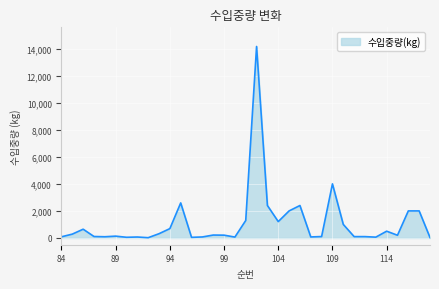

What is the smallest value displayed?

20